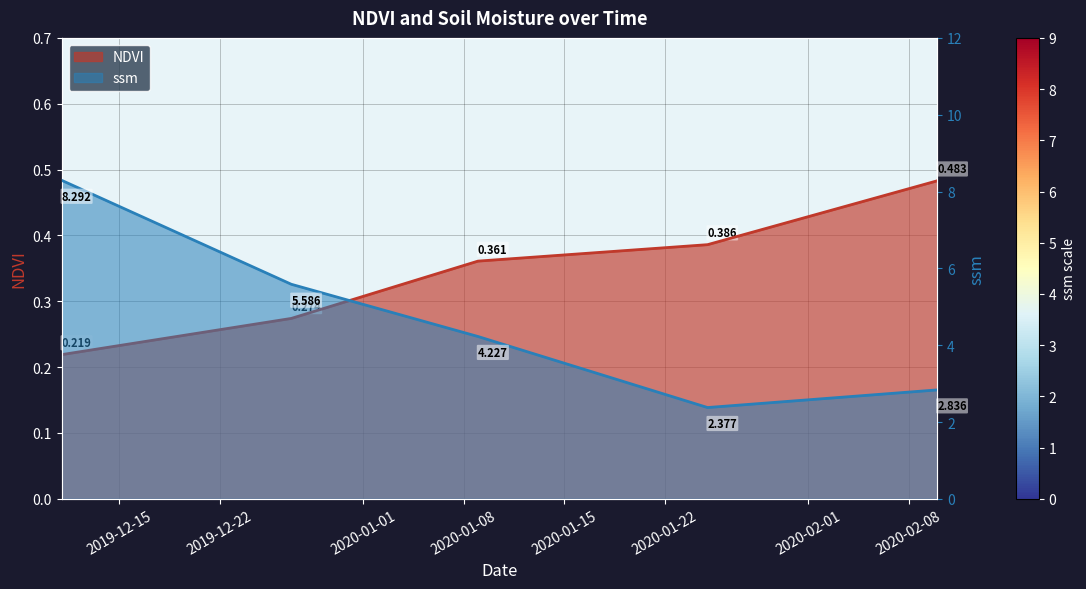

Rank the series by their maximum value, from lowest to highest.

NDVI, ssm